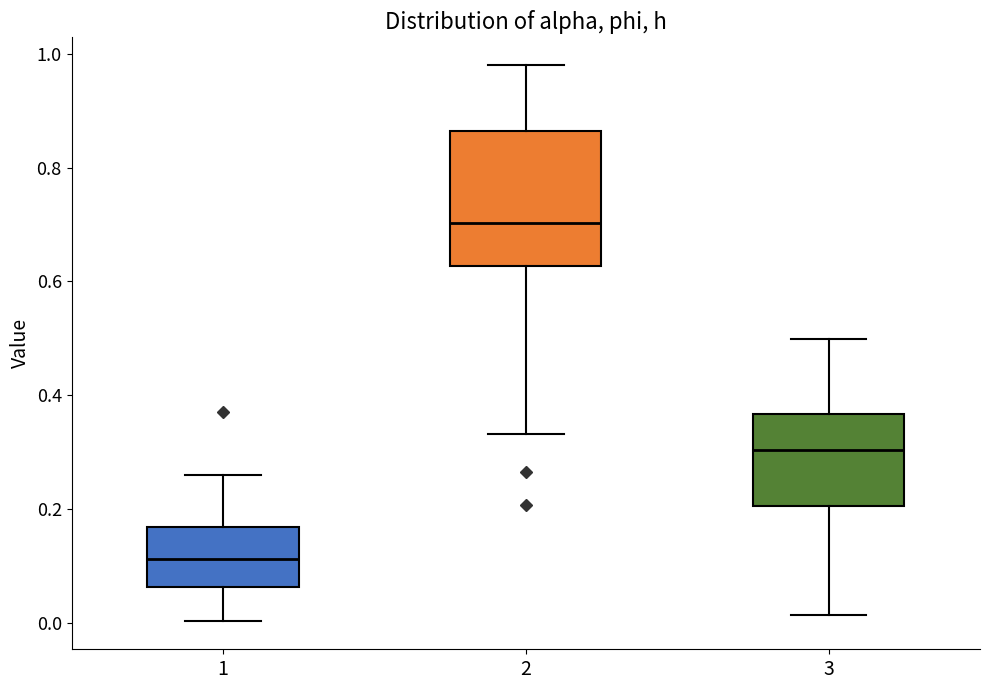

Where does the median line of the box at x = 2 sit on the y-axis? The values are not printed on the chart, so give them approximately, as read against the axis.

0.70